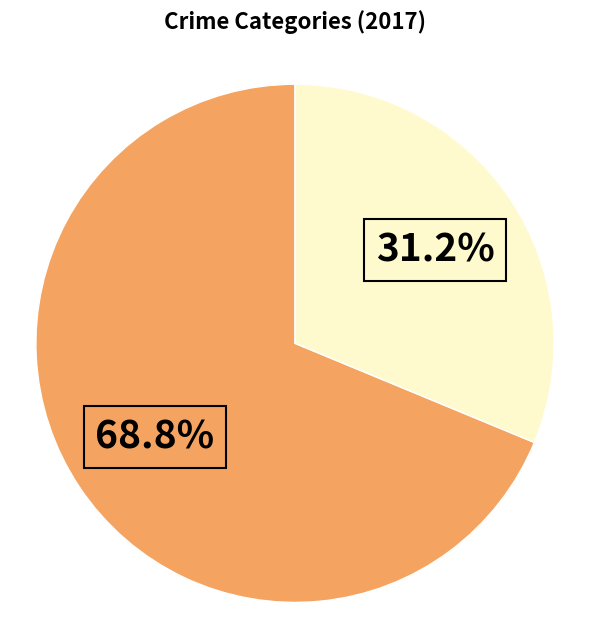

Is there any slice that represents more than half of the pie?

Yes